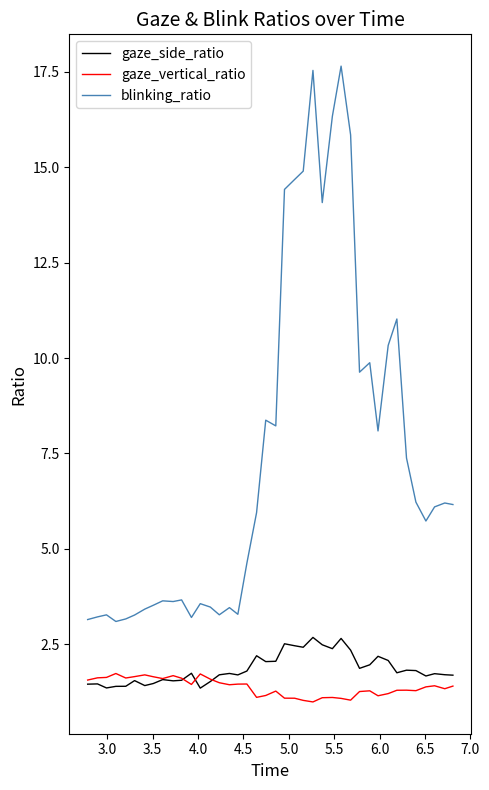

What is the maximum value shown in the chart?

17.7